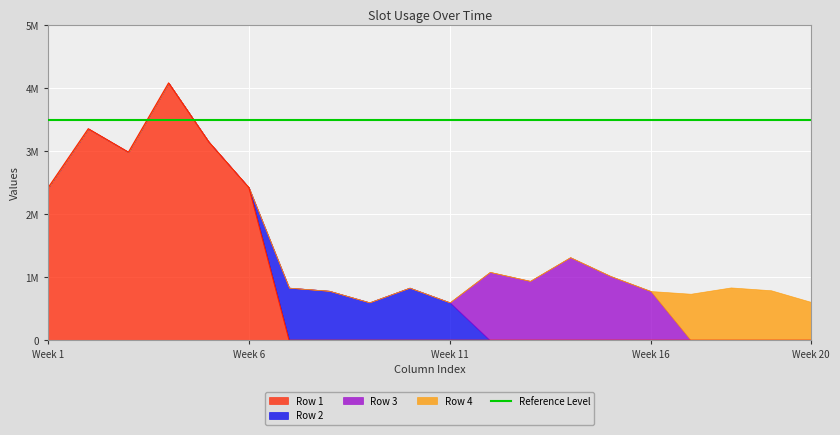

What is the total value across all series at 15?

1020295.0